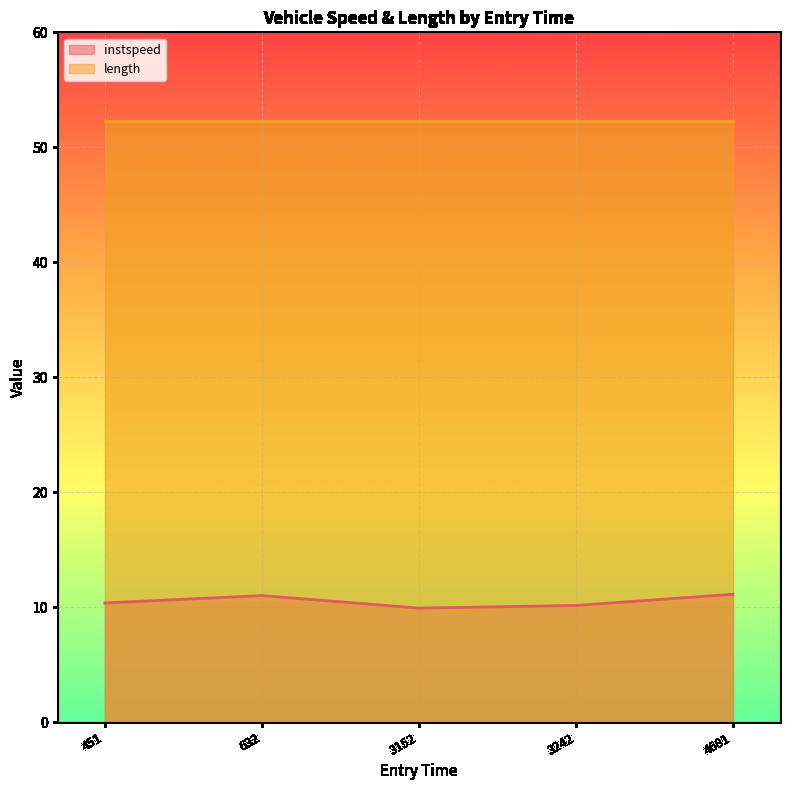

What is the value of the 2nd point from the left?

11.0